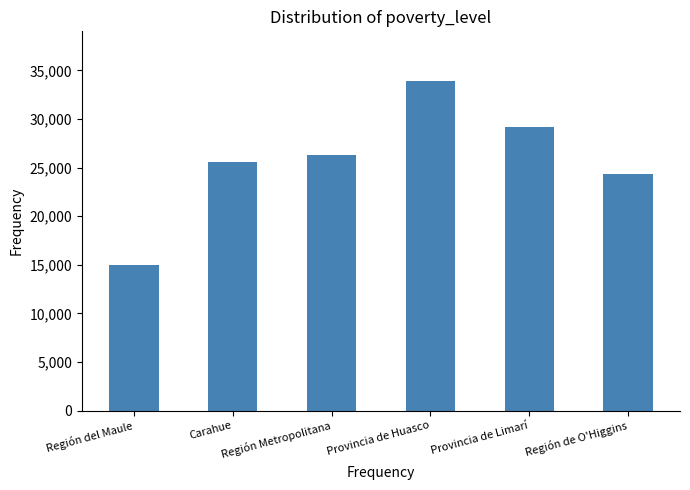

How many data points does each series have?

6